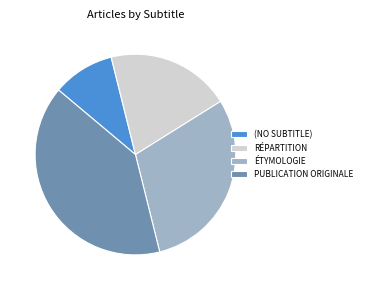

Between RÉPARTITION and ÉTYMOLOGIE, which is larger?

ÉTYMOLOGIE